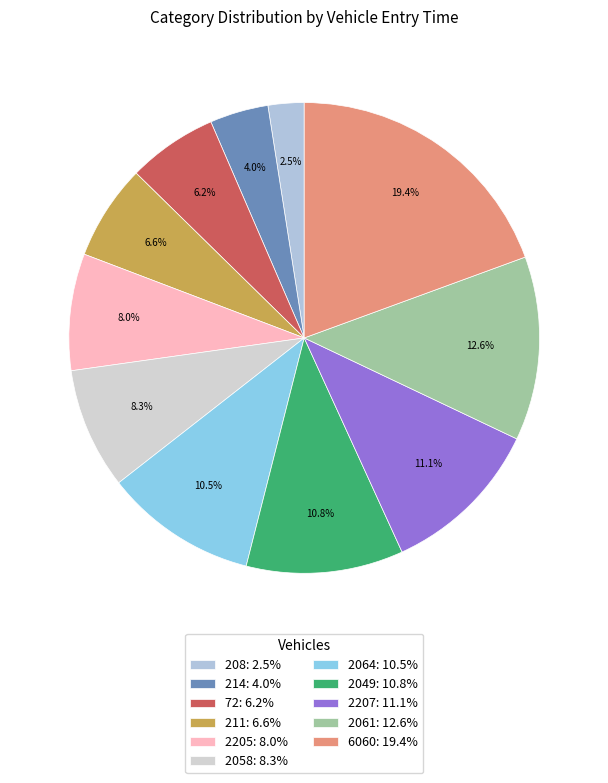

To the nearest percent, what percentage of the pie is 2205?

8%